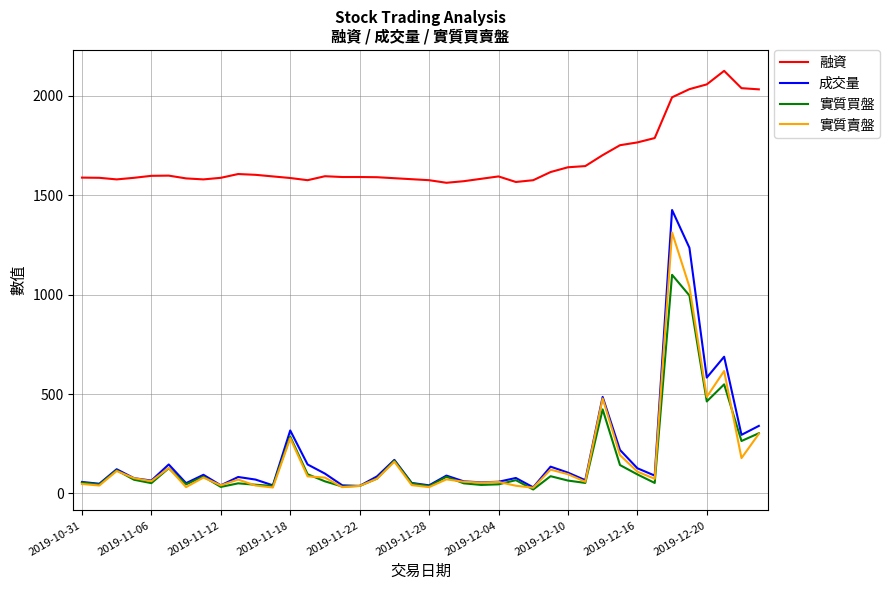

Which series has the largest total across all categories?

融資